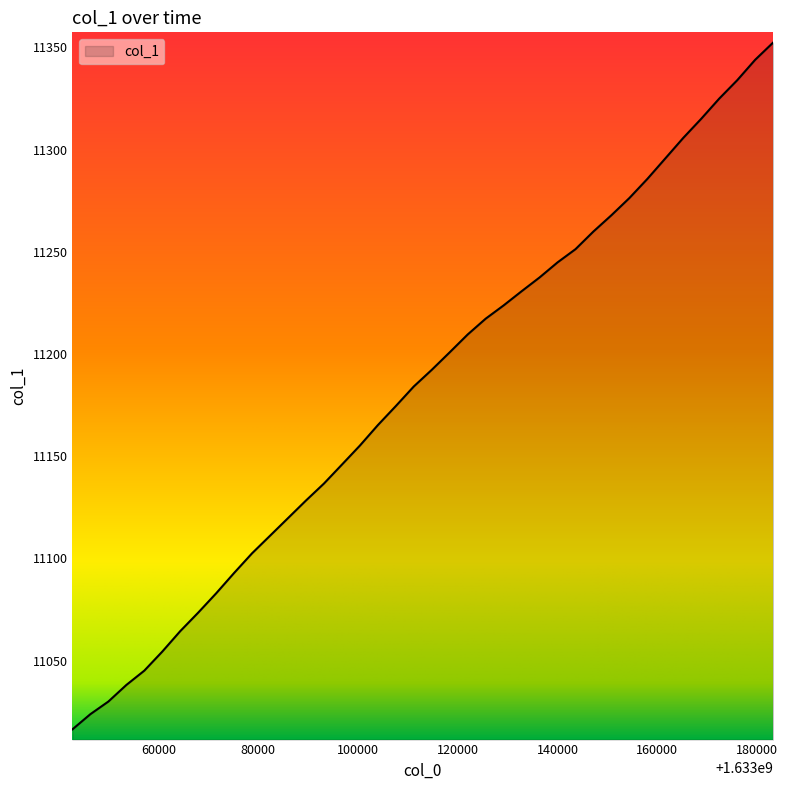

True or false: the data has more than 2 interior local peaks.

False